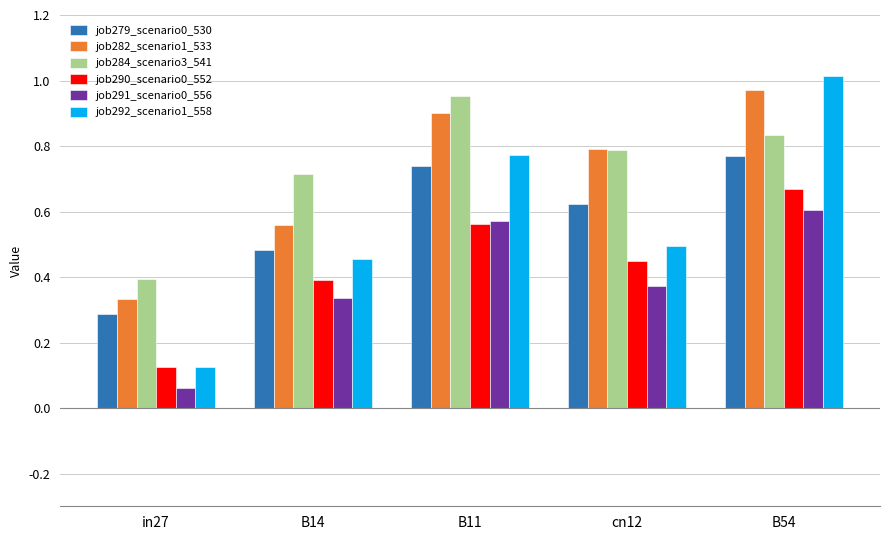

Between in27 and B54, which series saw the biggest shift?

job292_scenario1_558